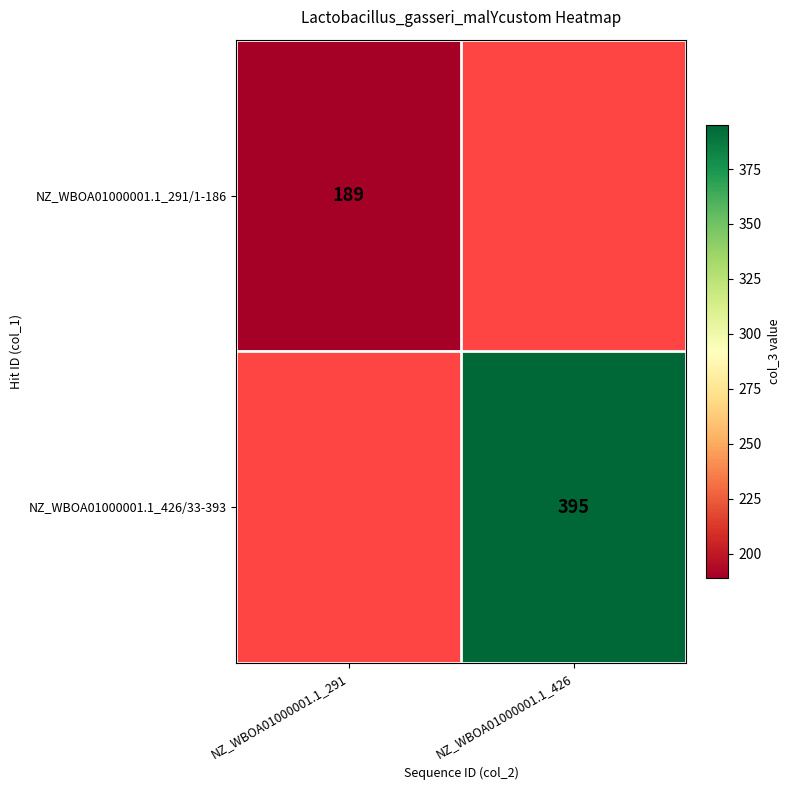

The NZ_WBOA01000001.1_291/1-186 series shows 317 at NZ_WBOA01000001.1_291. True or false?

False